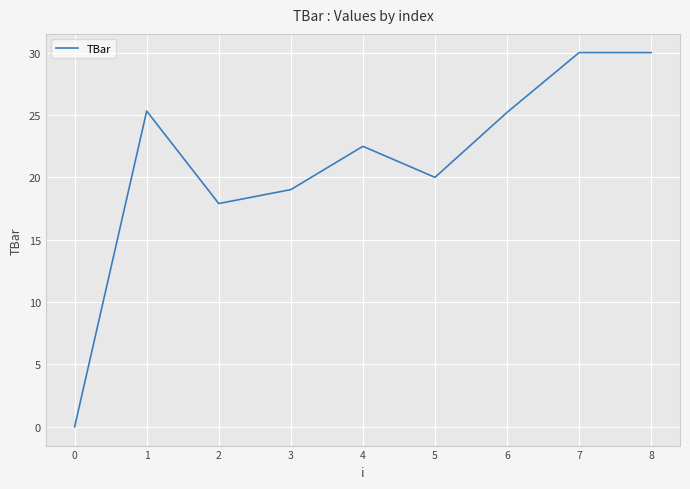

What is the maximum value shown in the chart?

30.0